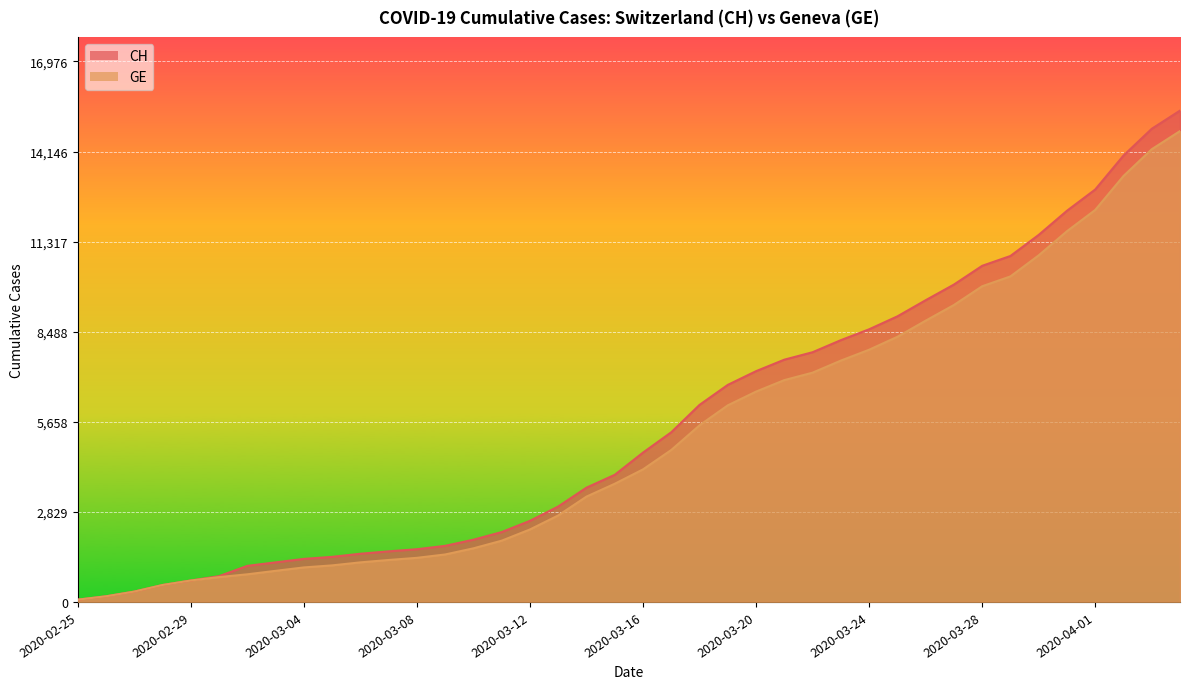

What is the difference between the highest and lowest values at 2020-03-19?

642